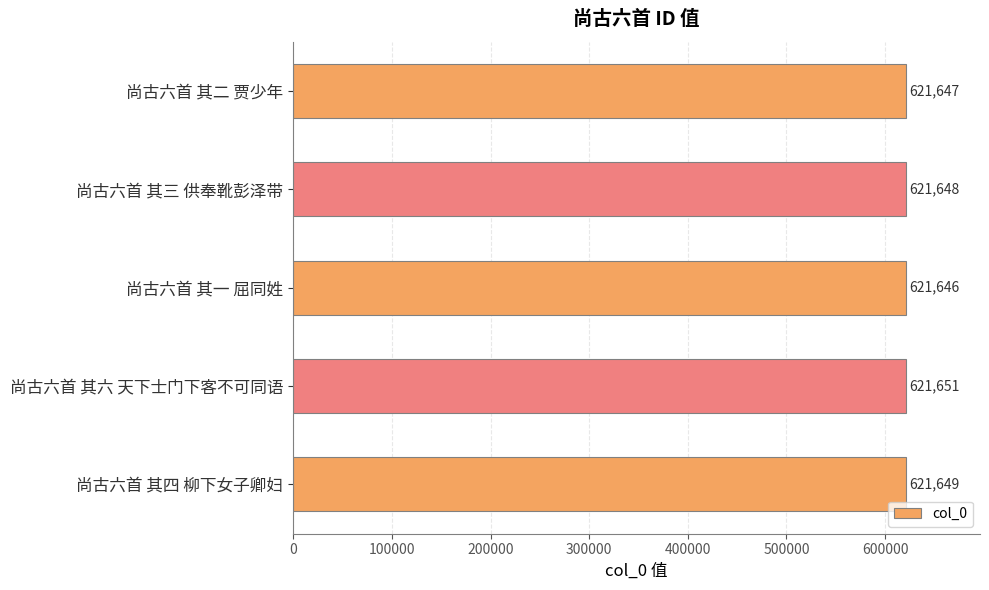

Which category has the highest value across all series?

尚古六首 其六 天下士门下客不可同语